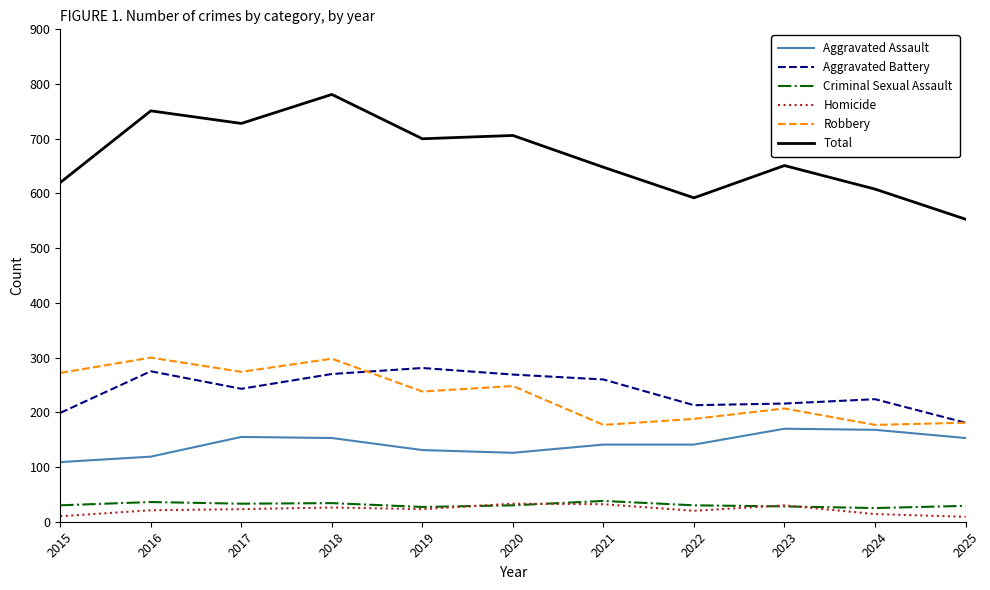

What is the difference between the highest and lowest values at 2015?

610